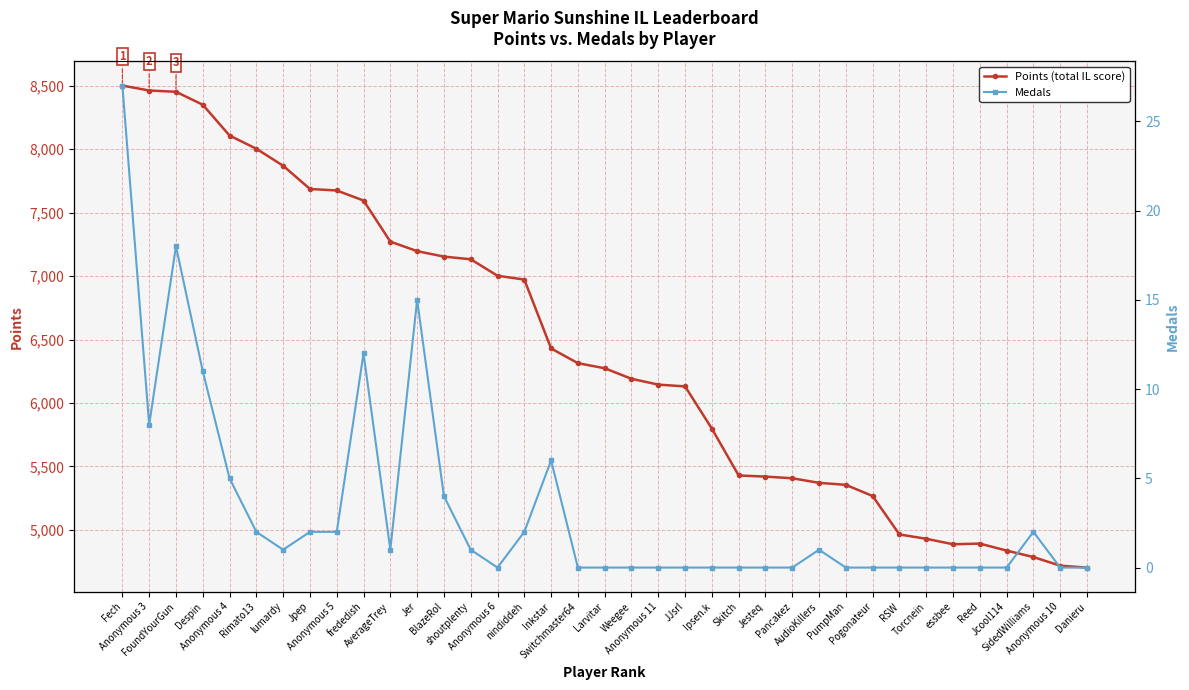

Reading left to right, transcribe all the data shown in this chart.

Points (total IL score): 8502	8463	8453	8351	8108	8004	7870	7687	7675	7596	7272	7197	7154	7133	7003	6973	6430	6314	6274	6191	6145	6131	5798	5429	5420	5407	5371	5355	5267	4964	4930	4887	4892	4837	4786	4718	4703
Medals: 27	8	18	11	5	2	1	2	2	12	1	15	4	1	0	2	6	0	0	0	0	0	0	0	0	0	1	0	0	0	0	0	0	0	2	0	0